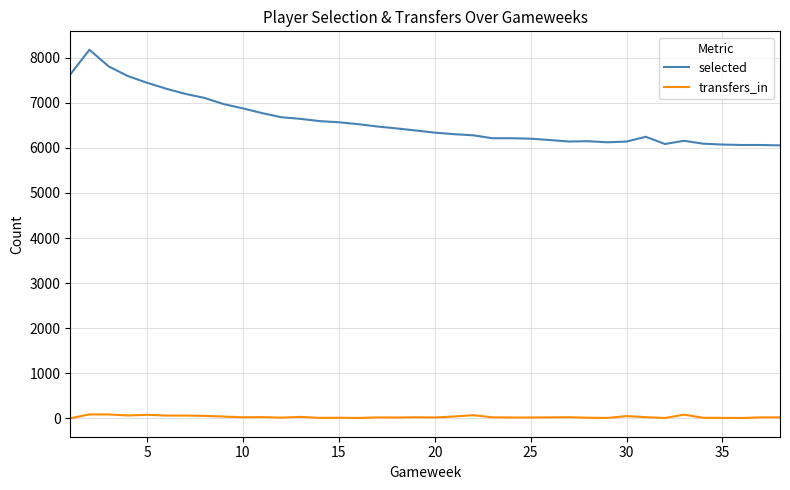

What is the greatest value displayed?

8177